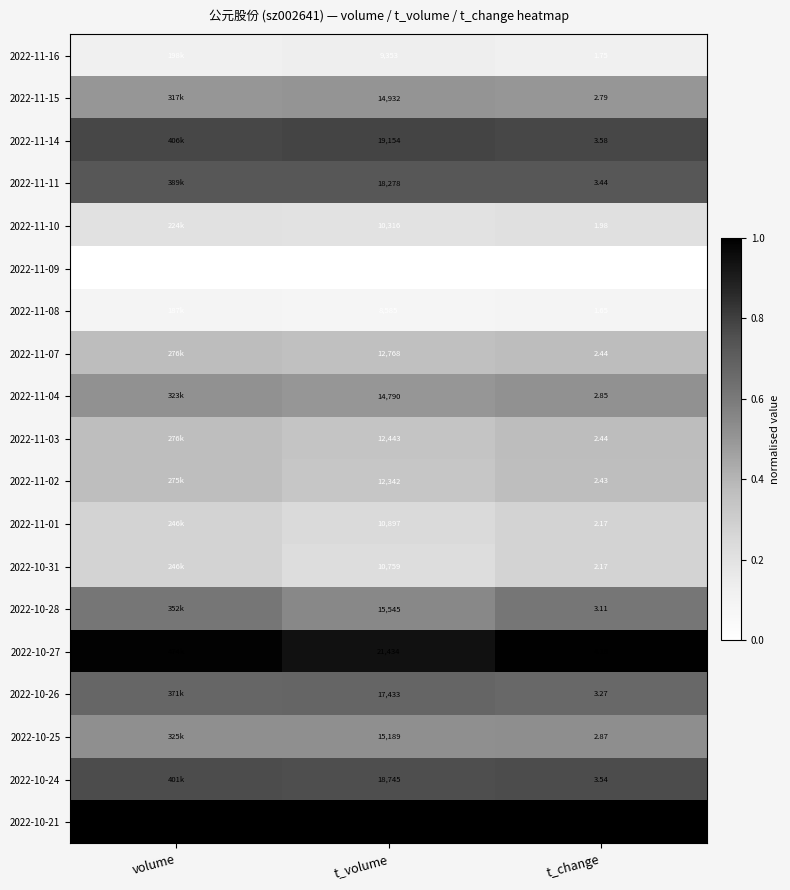

True or false: 2022-11-16 has a value of 0.1 at t_change.

False